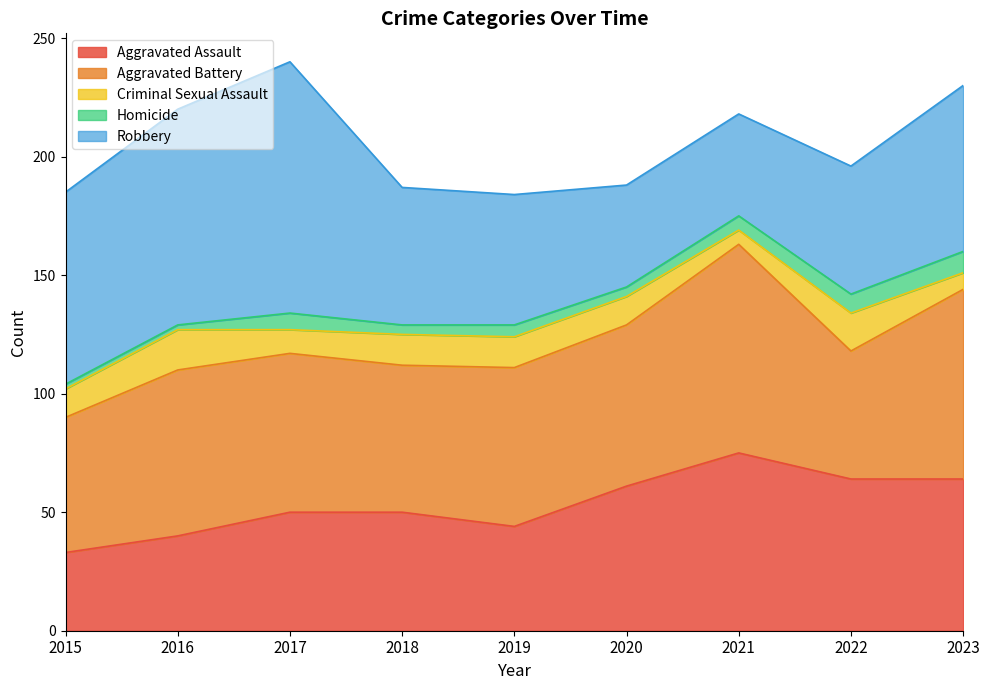

Reading left to right, extract all data points from this chart.

Aggravated Assault: 2015=33	2016=40	2017=50	2018=50	2019=44	2020=61	2021=75	2022=64	2023=64
Aggravated Battery: 2015=57	2016=70	2017=67	2018=62	2019=67	2020=68	2021=88	2022=54	2023=80
Criminal Sexual Assault: 2015=12	2016=17	2017=10	2018=13	2019=13	2020=12	2021=6	2022=16	2023=7
Homicide: 2015=2	2016=2	2017=7	2018=4	2019=5	2020=4	2021=6	2022=8	2023=9
Robbery: 2015=81	2016=91	2017=106	2018=58	2019=55	2020=43	2021=43	2022=54	2023=70